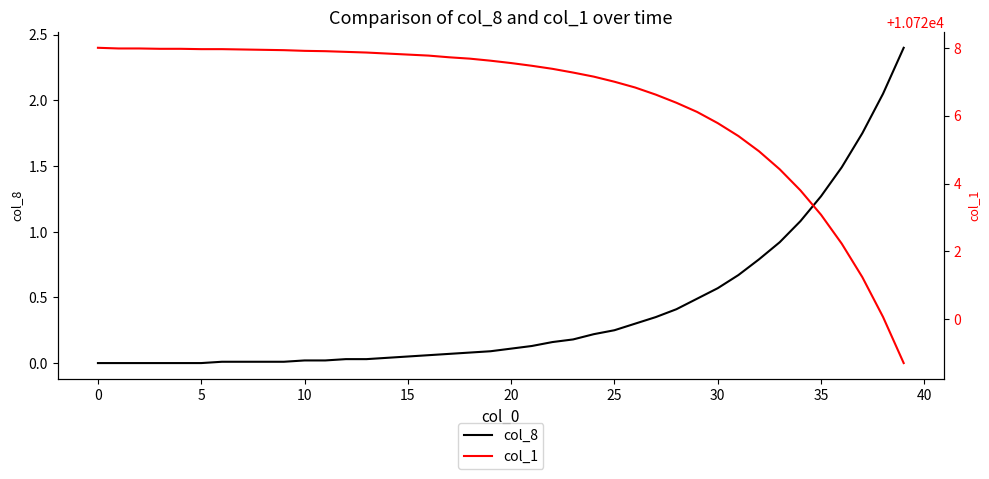

How many values in the col_1 series are below 10727?

14